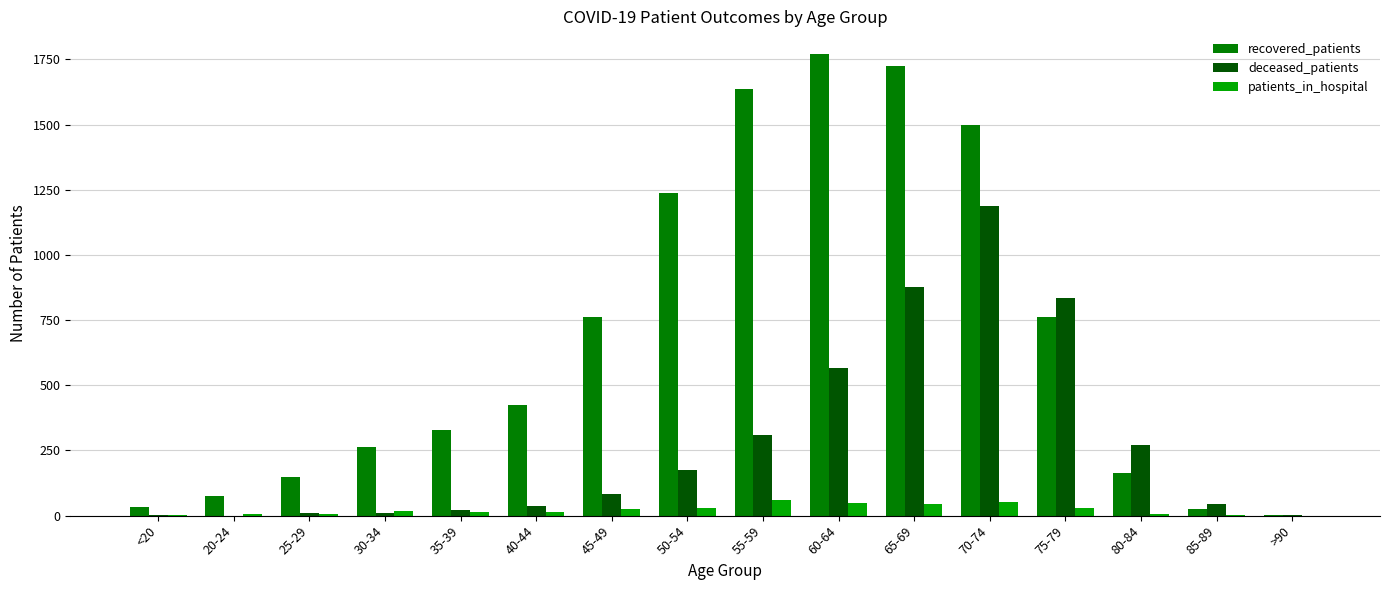

Is it true that deceased_patients equals 836 at 75-79?

True